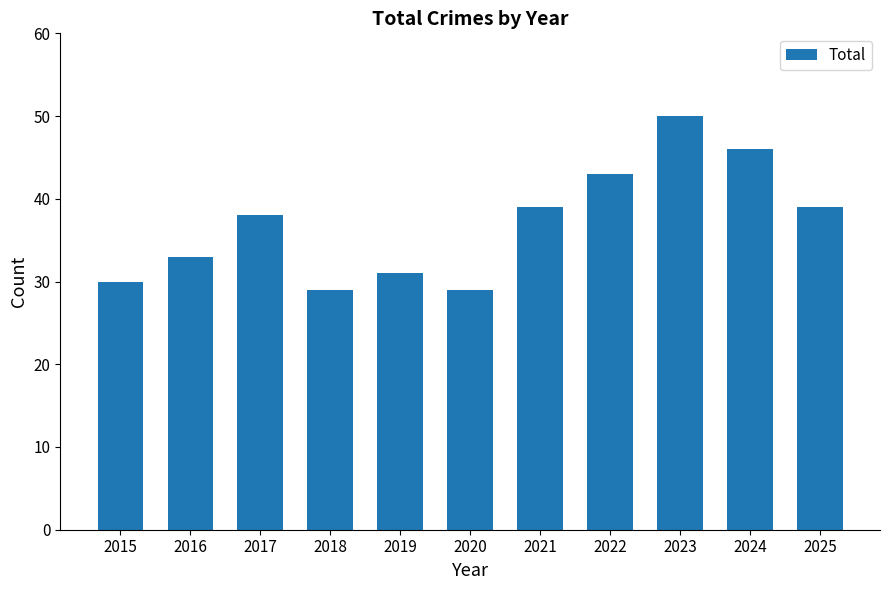

What is the difference between the maximum and minimum values?

21